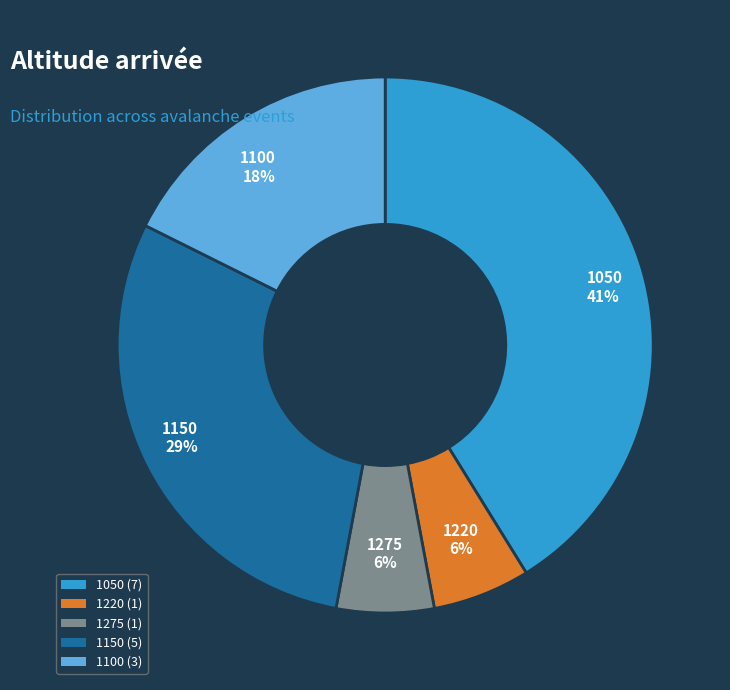

To the nearest percent, what portion does 1275 represent?

6%